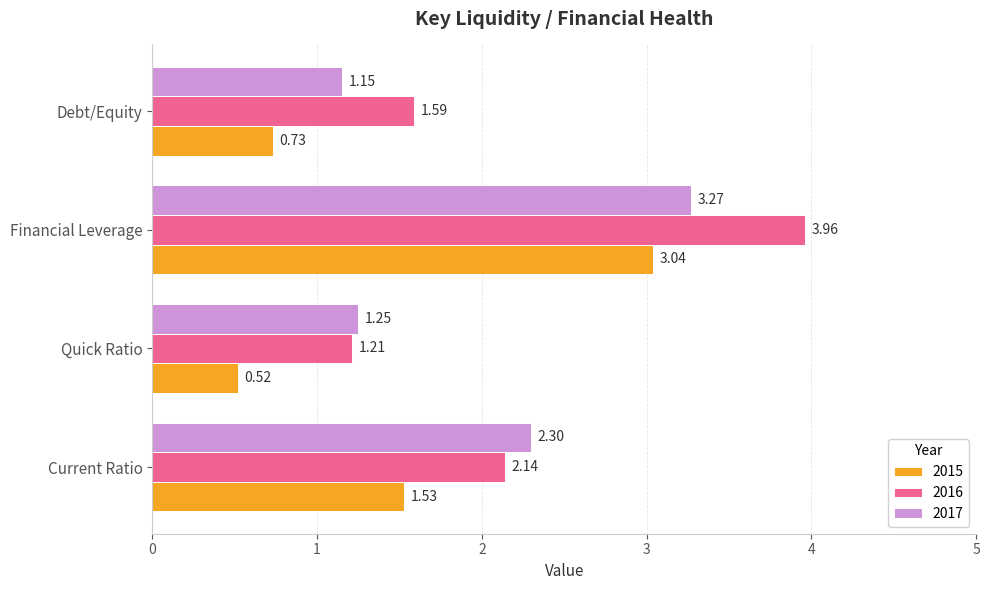

List the series in order of their peak value, lowest first.

2015, 2017, 2016